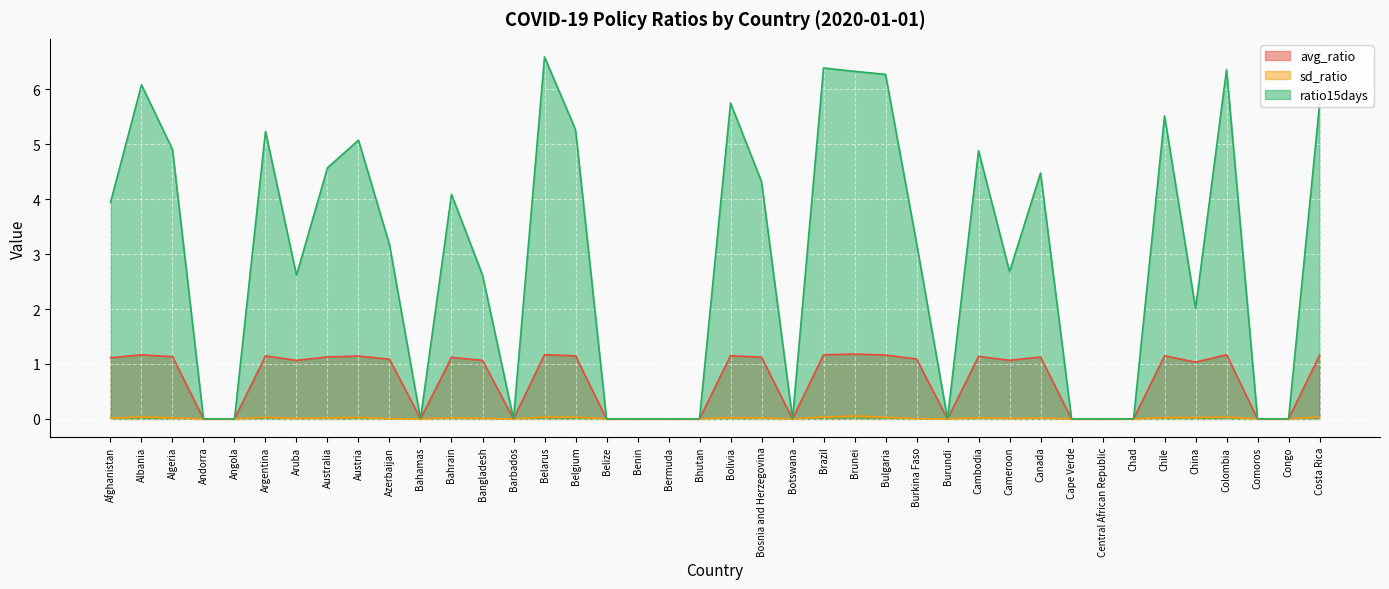

What is the difference between the ratio15days values at China and Belarus?

4.6